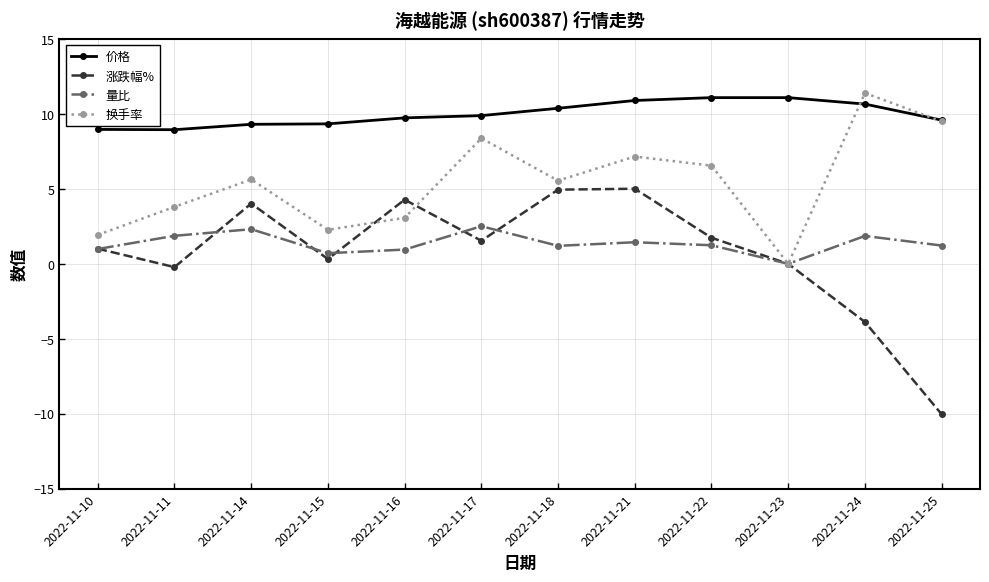

What is the smallest value displayed?

-10.0